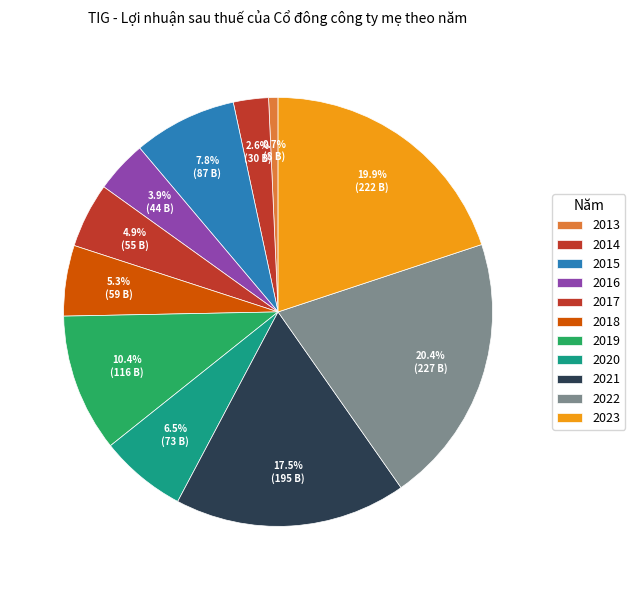

Does 2013 account for over 50% of the chart?

No